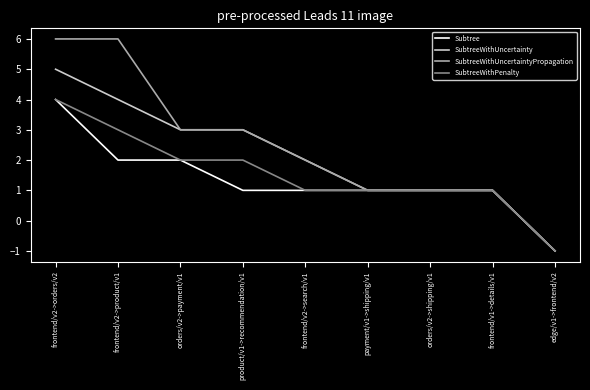

How many Subtree values are between 1 and 2?

7